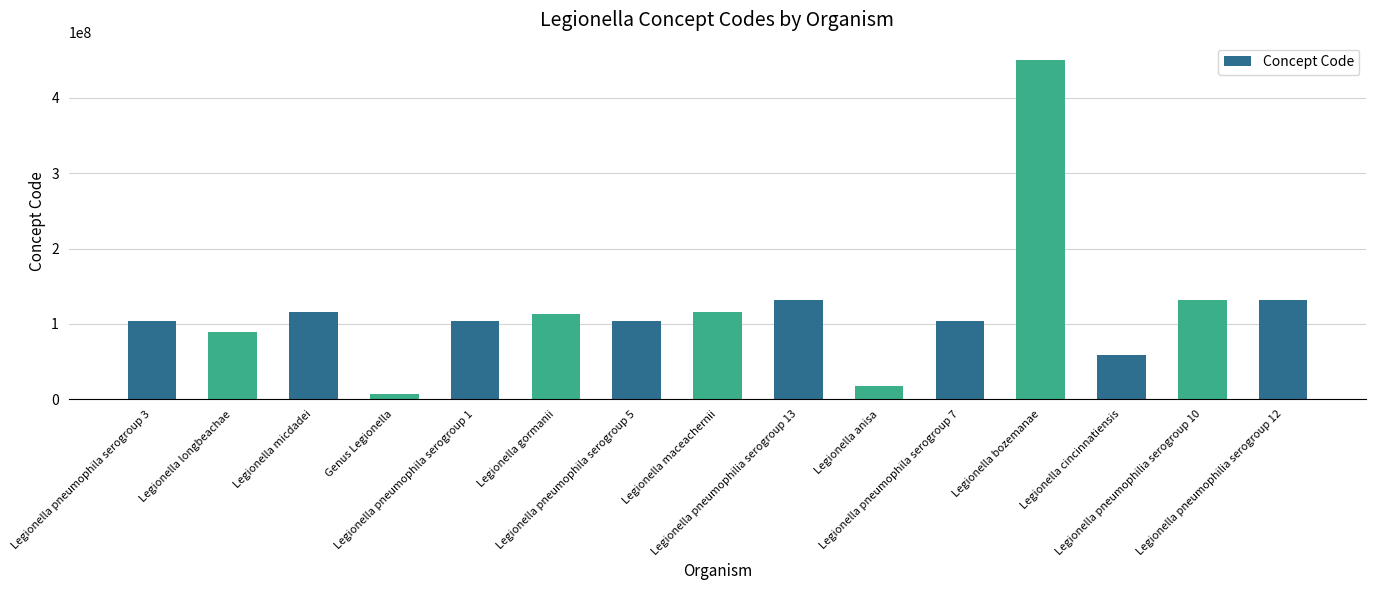

What is the difference between the second highest and second lowest values?

113111006